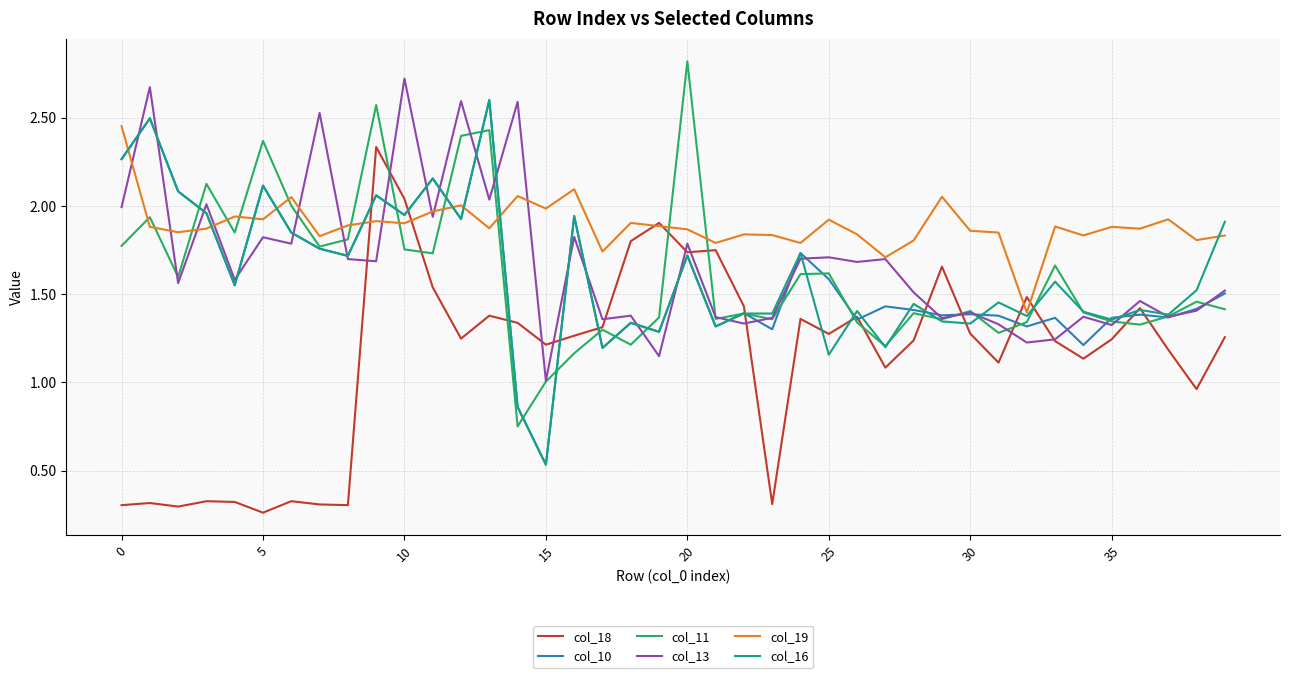

Which series has the largest total across all categories?

col_19